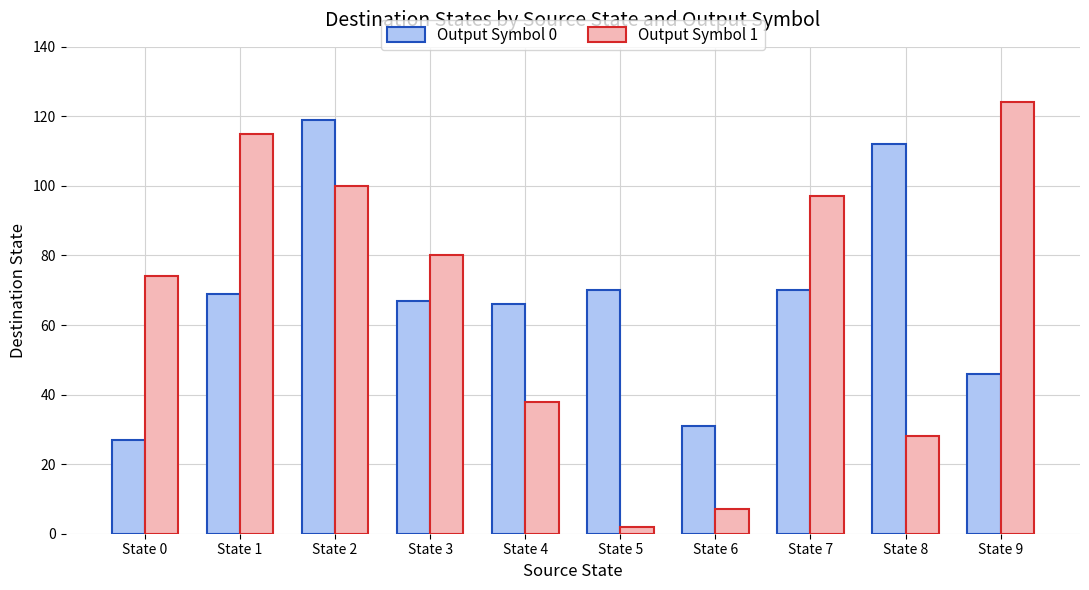

Reading left to right, what are all the values shown in this chart?

Output Symbol 0: 27	69	119	67	66	70	31	70	112	46
Output Symbol 1: 74	115	100	80	38	2	7	97	28	124